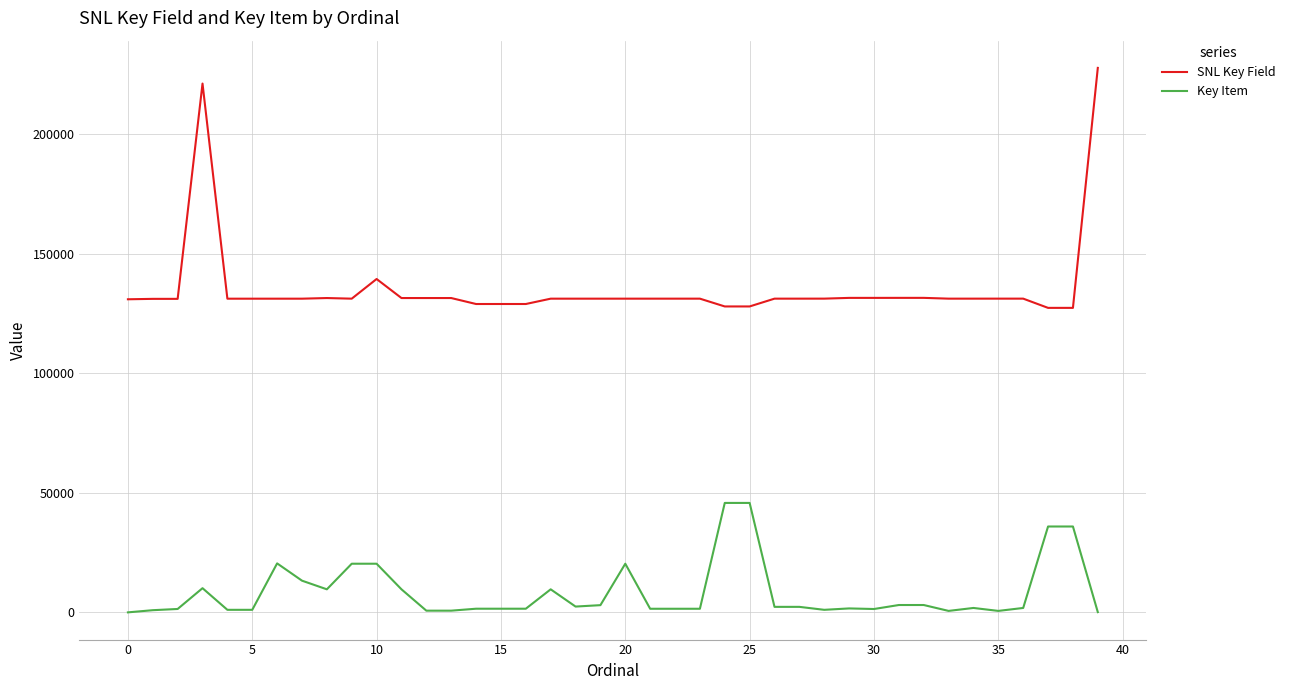

What are all the series names shown in the legend?

SNL Key Field, Key Item